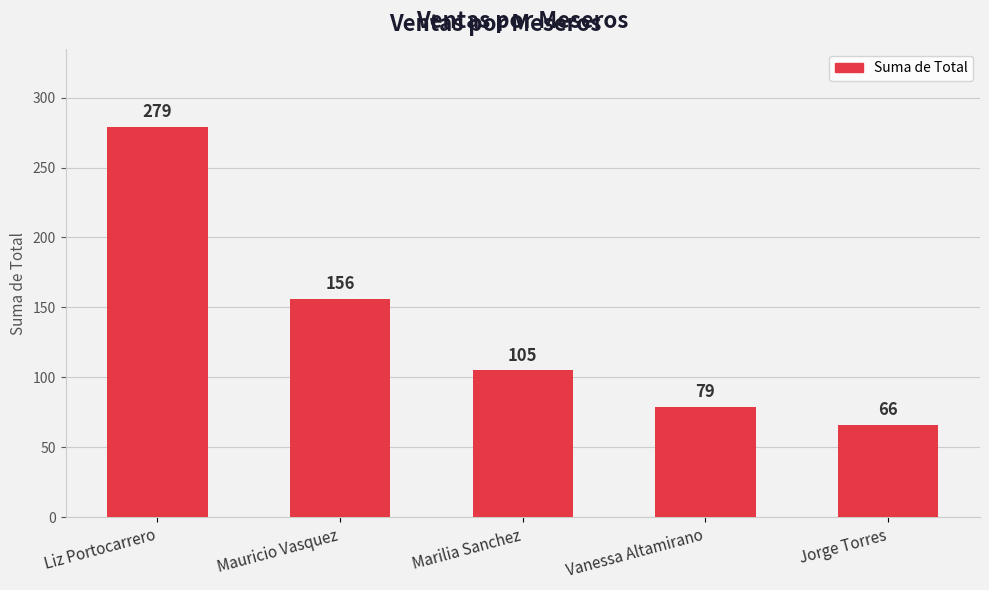

What value does the data have at Vanessa Altamirano, to the nearest 50?

100